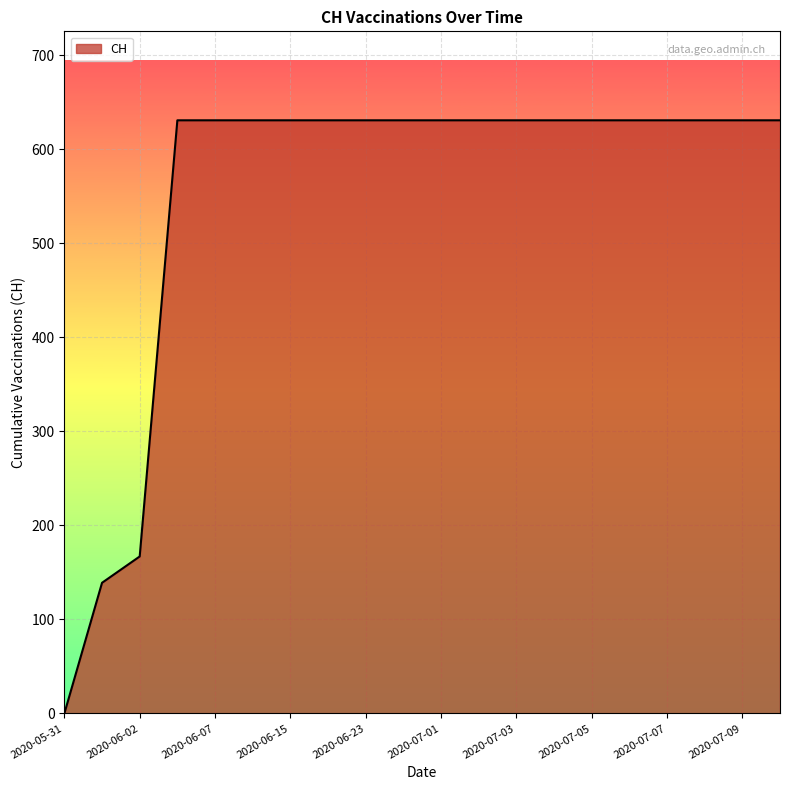

What is the maximum value shown in the chart?

631